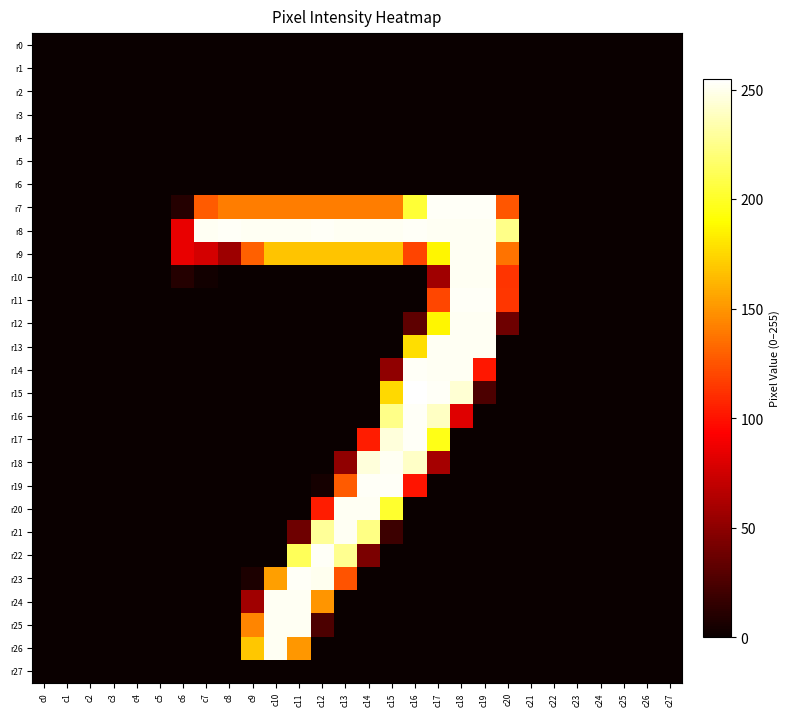

How many data points does each series have?

28